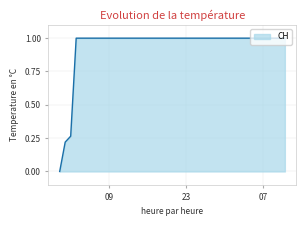

What is the greatest value displayed?

1.0